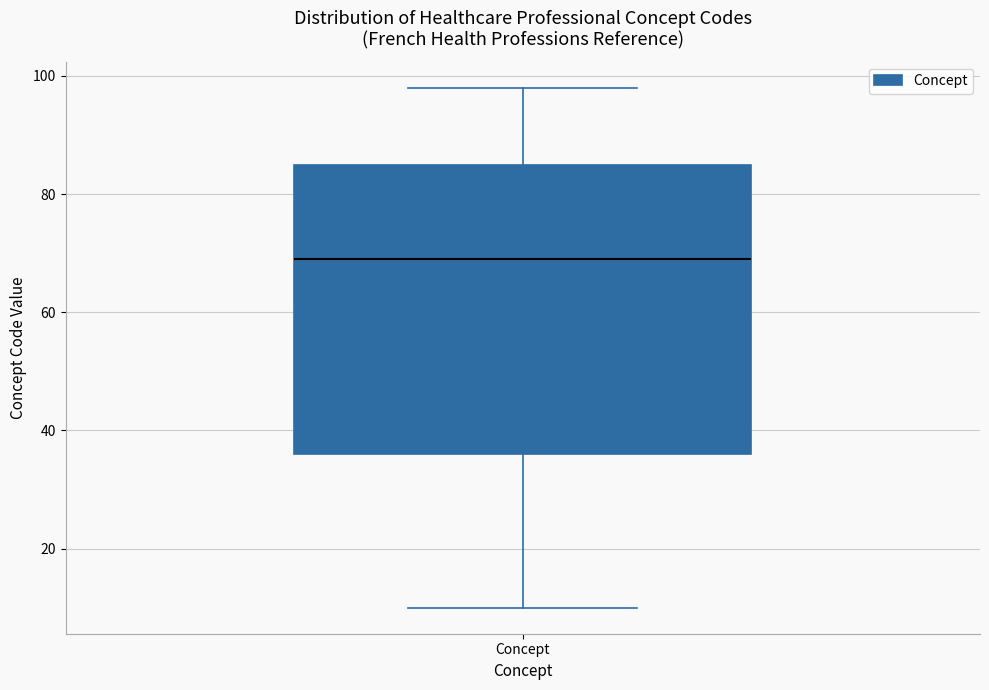

Read this box plot against the y-axis: the position of the median line, the range covered by the box, and the ends of both whiskers. The values are not printed on the chart, so give them approximately, as read against the axis.

median 70, box 36 to 86, whiskers 10 to 98